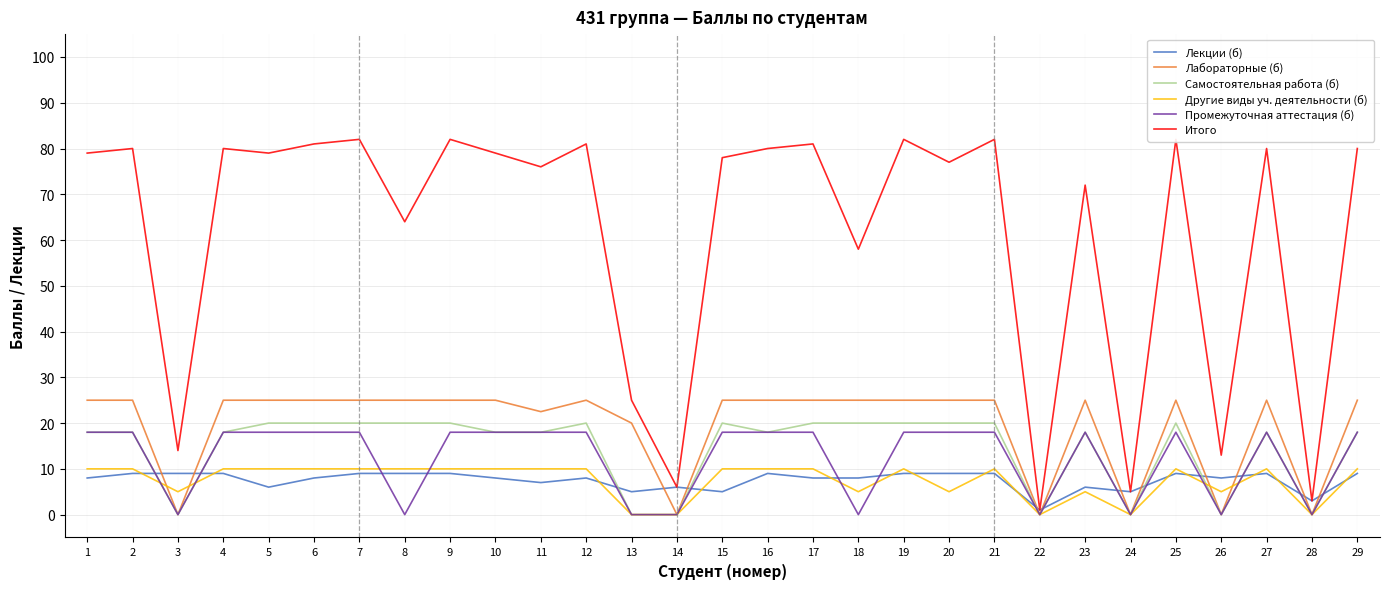

What is the spread (max minus min) of values at 18?

58.0